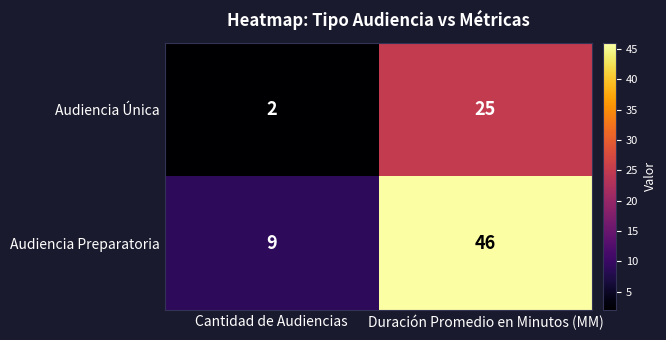

How many series are shown in this chart?

2